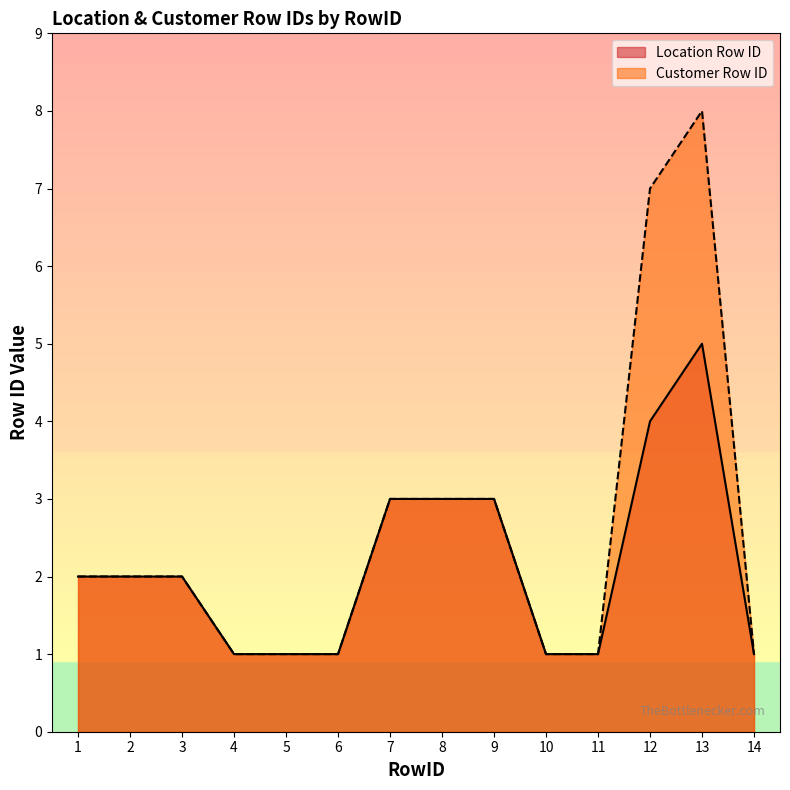

What are all the series names shown in the legend?

Location Row ID, Customer Row ID